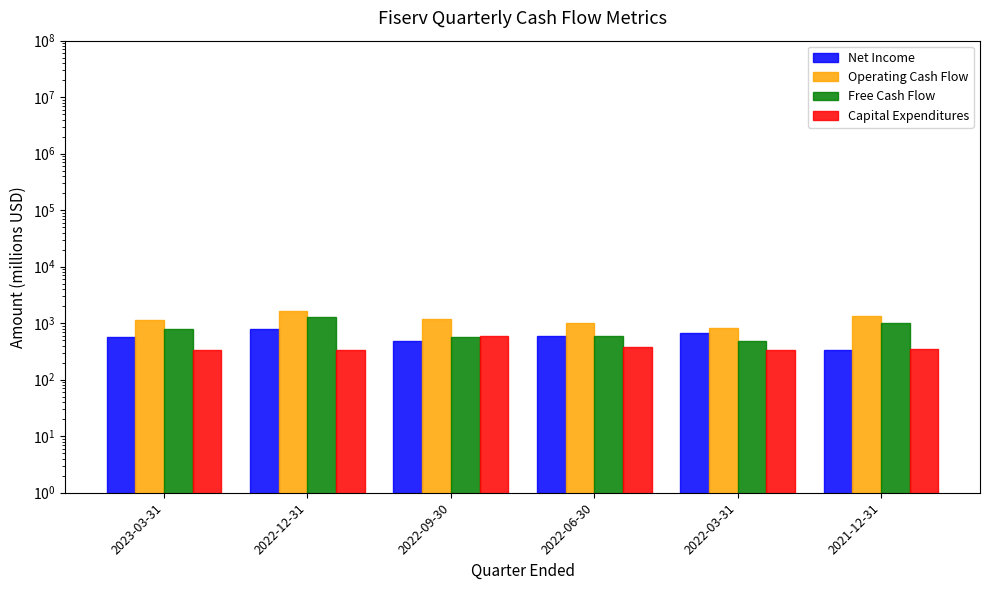

Rank the series by their average value, from lowest to highest.

Capital Expenditures, Net Income, Free Cash Flow, Operating Cash Flow